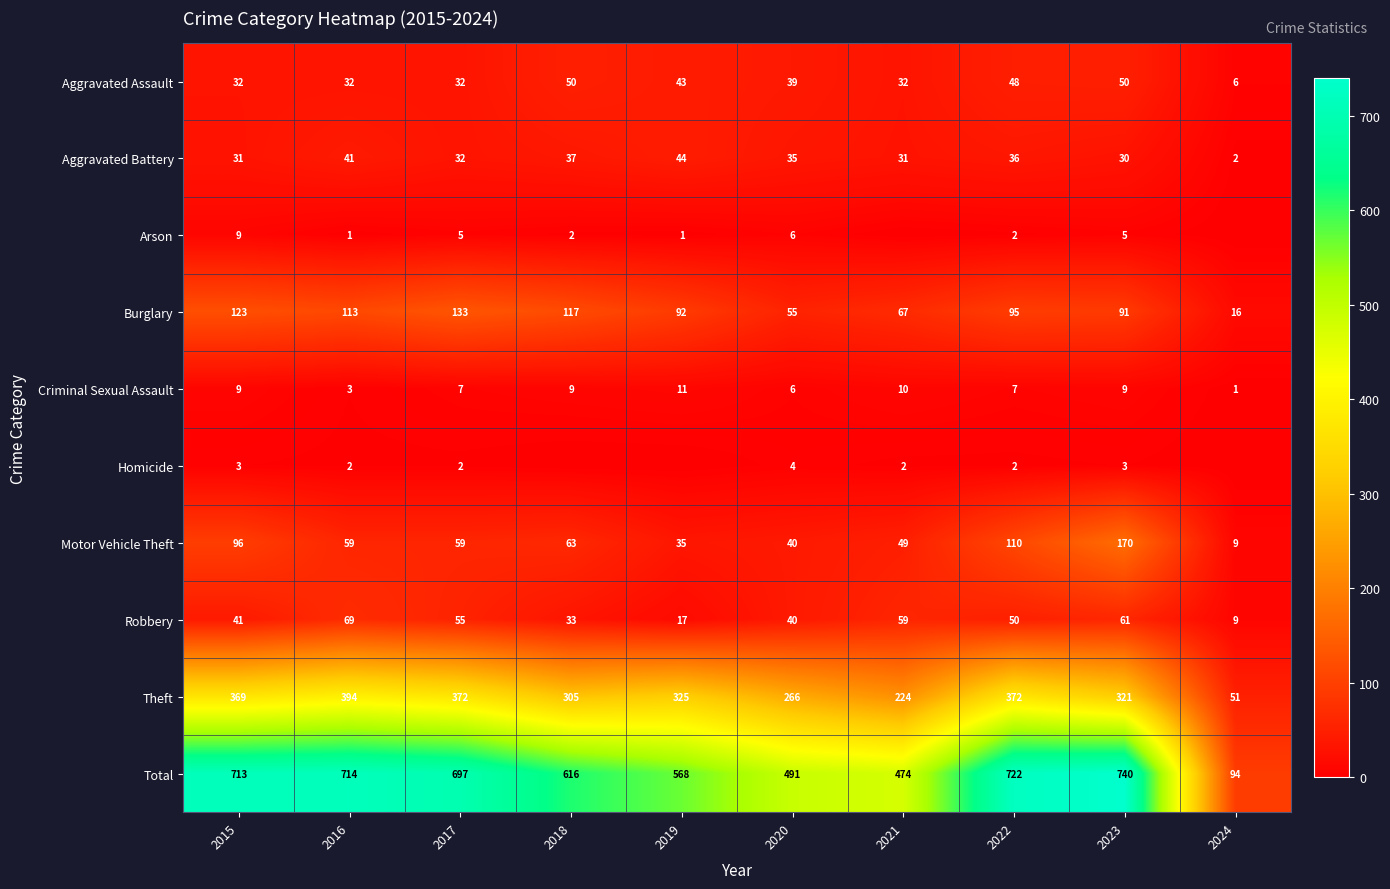

Which category has the highest value across all series?

2023